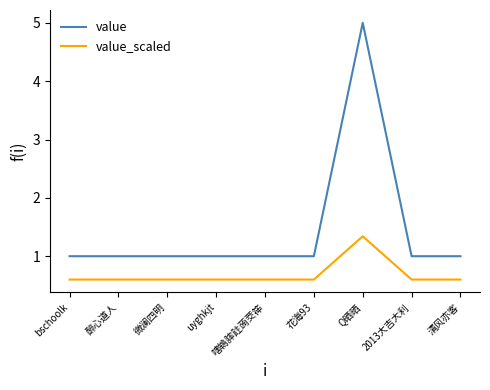

Does the chart have visible grid lines?

No